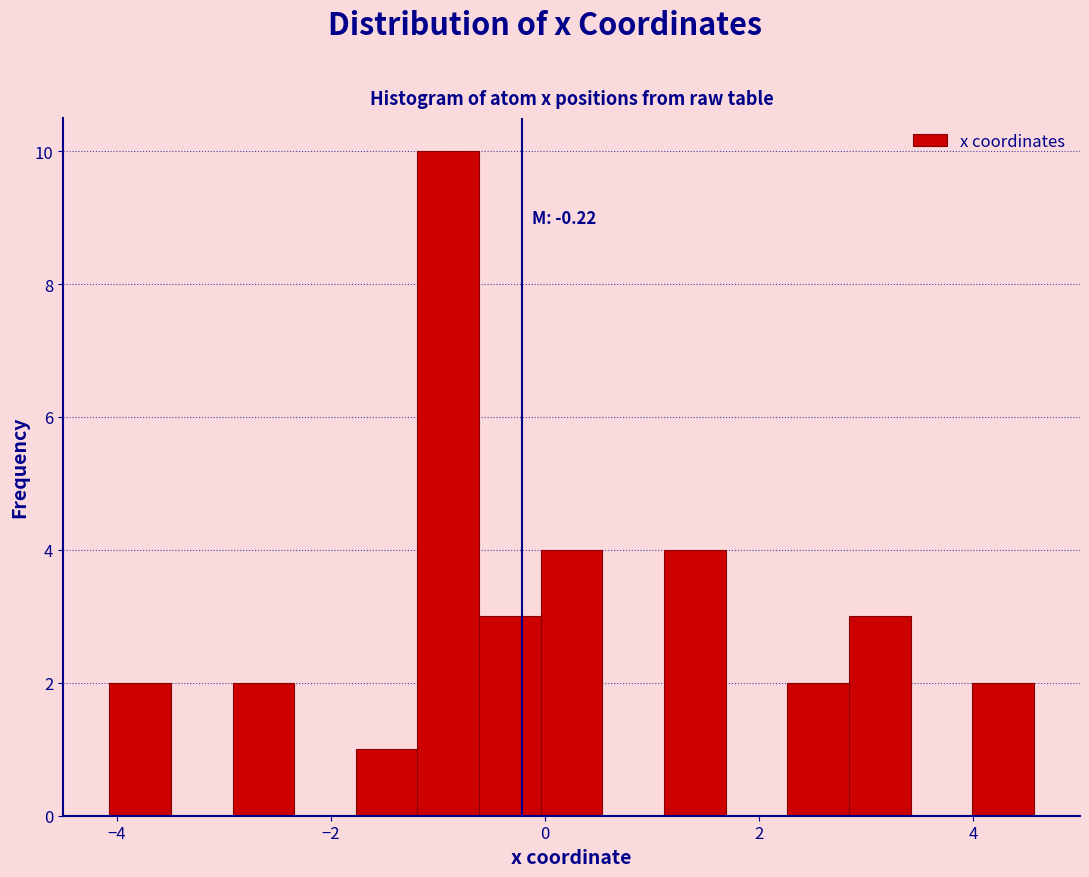

Read against the x-axis, roughly where is the centre of the tallest bar?

-1.0